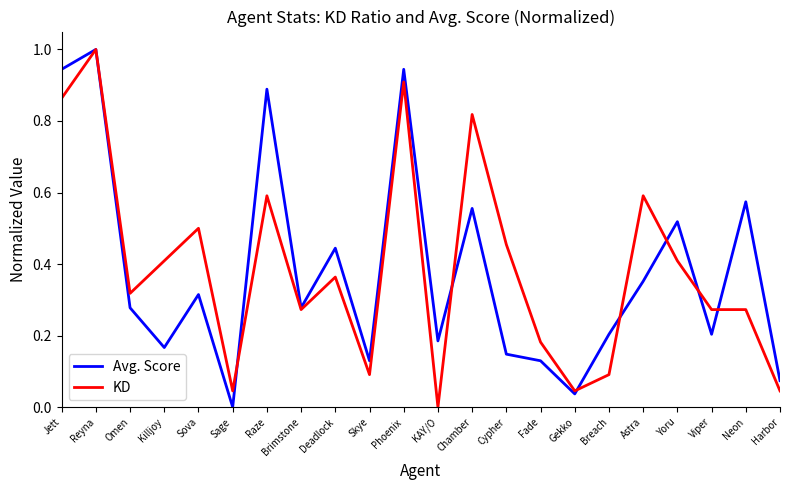

Is this an area chart (filled region under the line)?

No